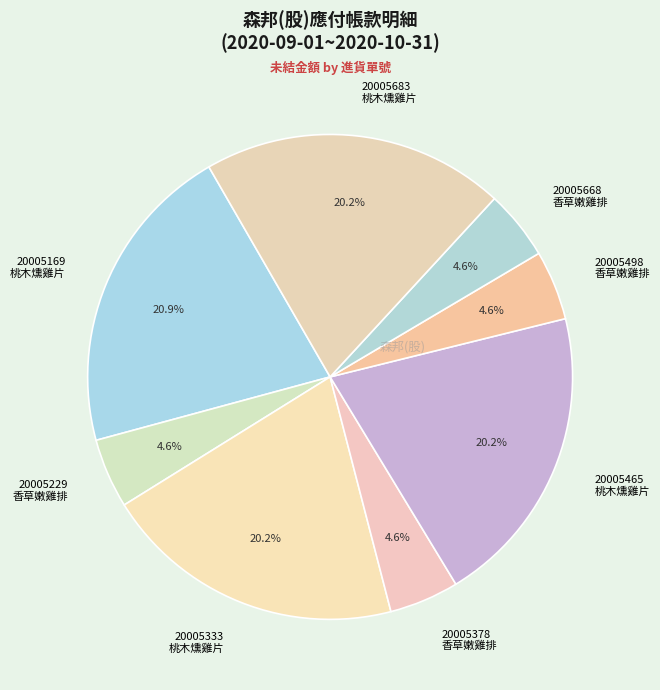

Is there a majority slice in this chart?

No